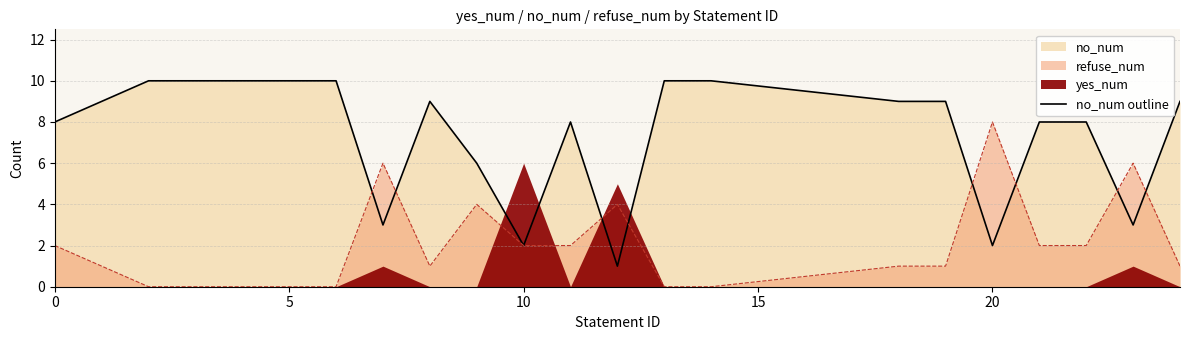

True or false: no_num outline has a value of 2 at 20.

True